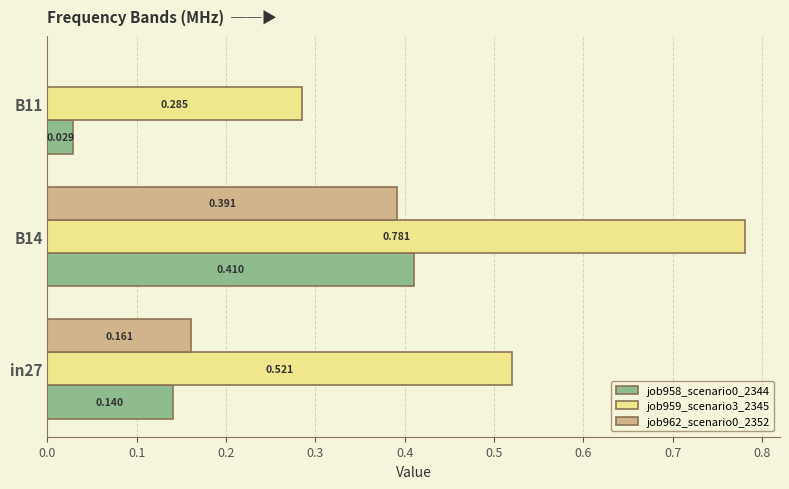

Where is job959_scenario3_2345 nearest to the value 0?

B11